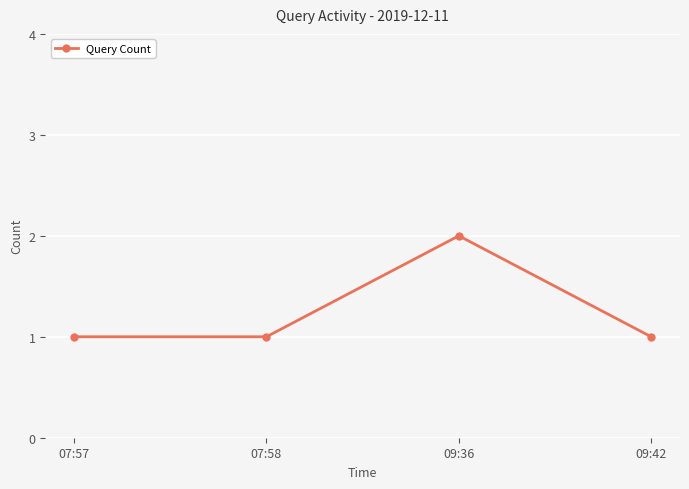

What position from the left is 07:57?

1